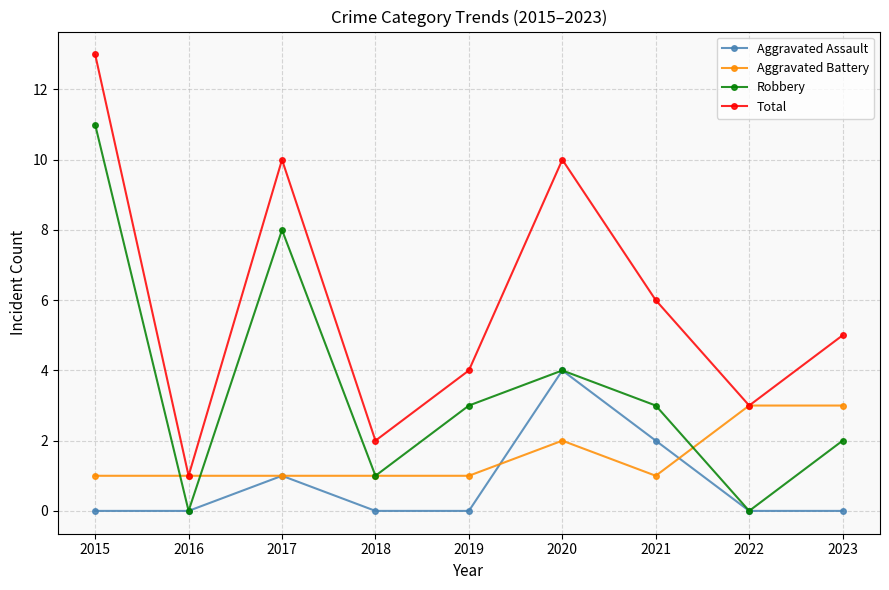

What is the maximum value for Aggravated Assault?

4